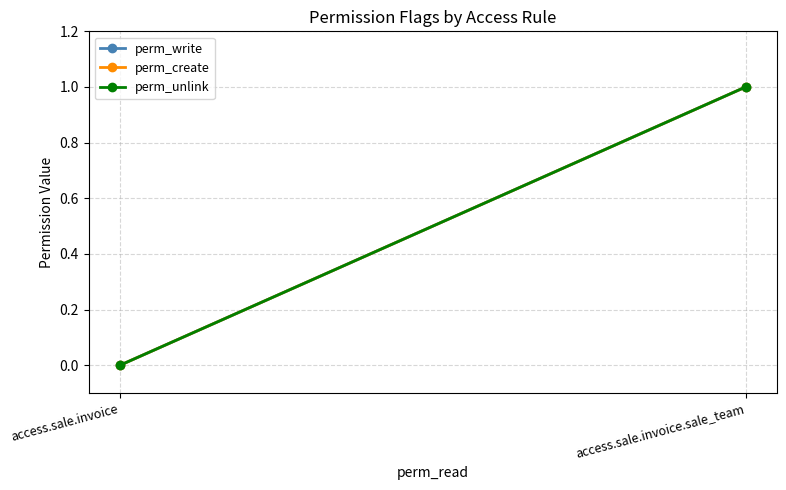

Reading left to right, transcribe all the data shown in this chart.

perm_write: access.sale.invoice=0	access.sale.invoice.sale_team=1
perm_create: access.sale.invoice=0	access.sale.invoice.sale_team=1
perm_unlink: access.sale.invoice=0	access.sale.invoice.sale_team=1